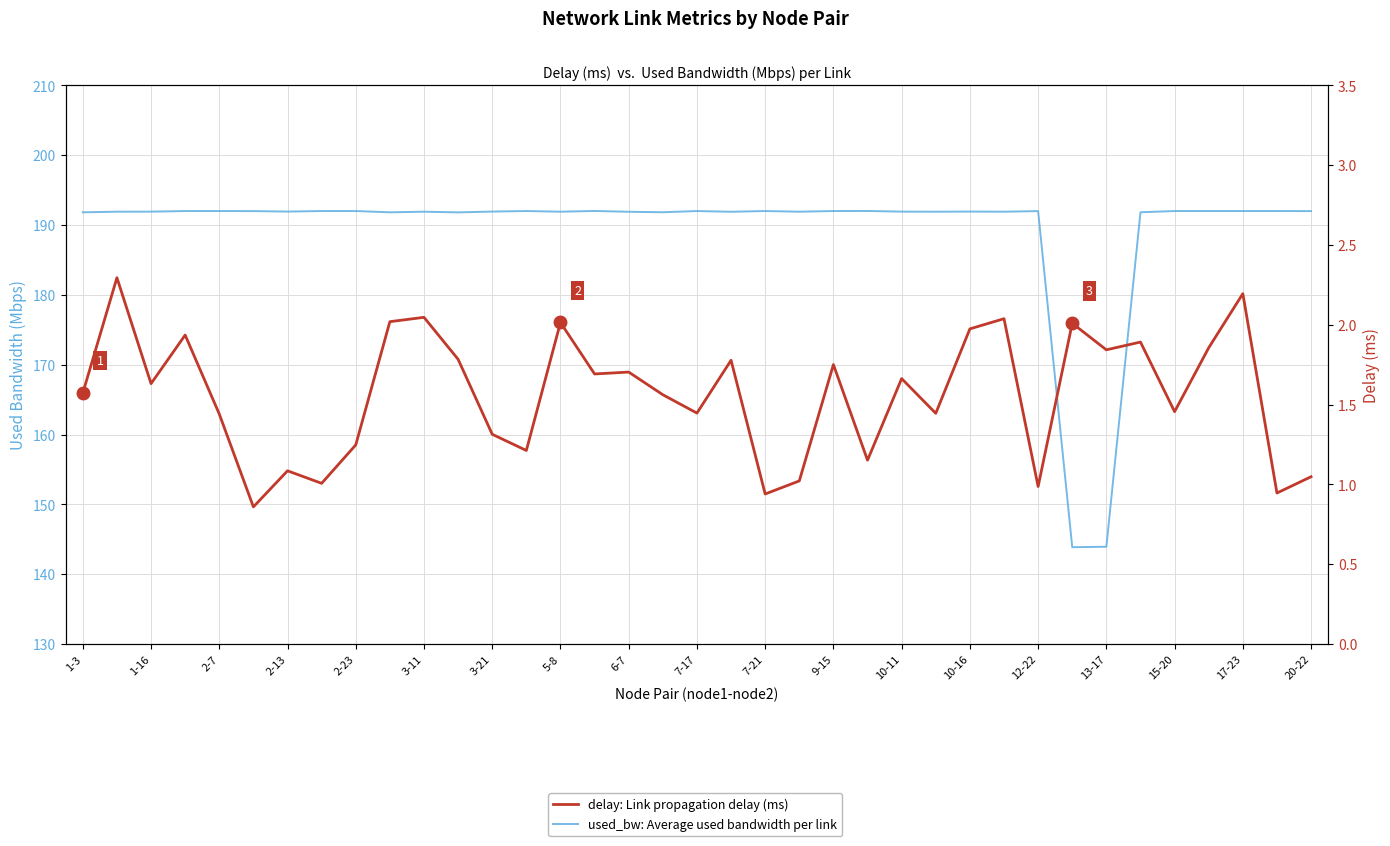

True or false: delay: Link propagation delay (ms) and used_bw: Average used bandwidth per link intersect in this chart.

False